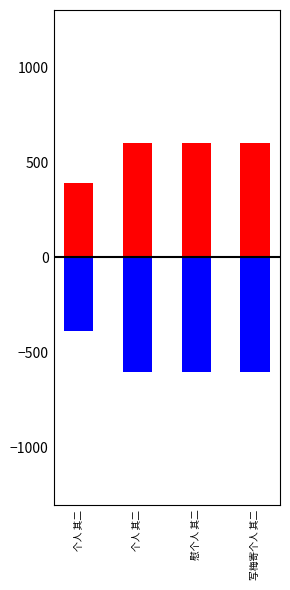

List the labels in order of col_0_pos value, smallest first.

个人 其二, 慰个人 其二, 写梅寄个人 其二, 个人 其二